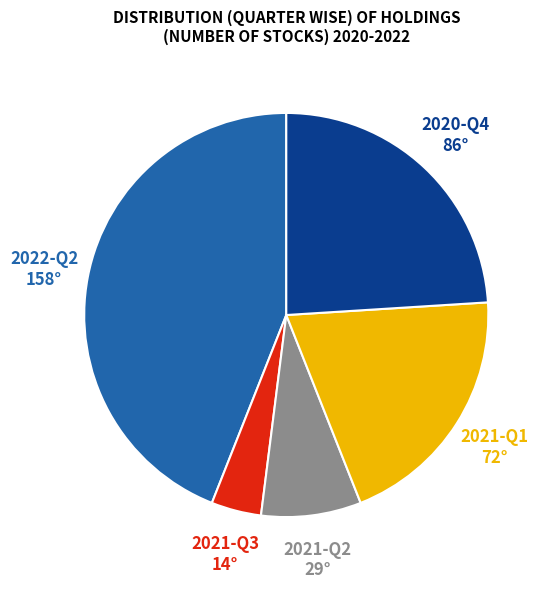

Do 2022-Q2 and 2021-Q1 together represent more than half of the pie?

Yes